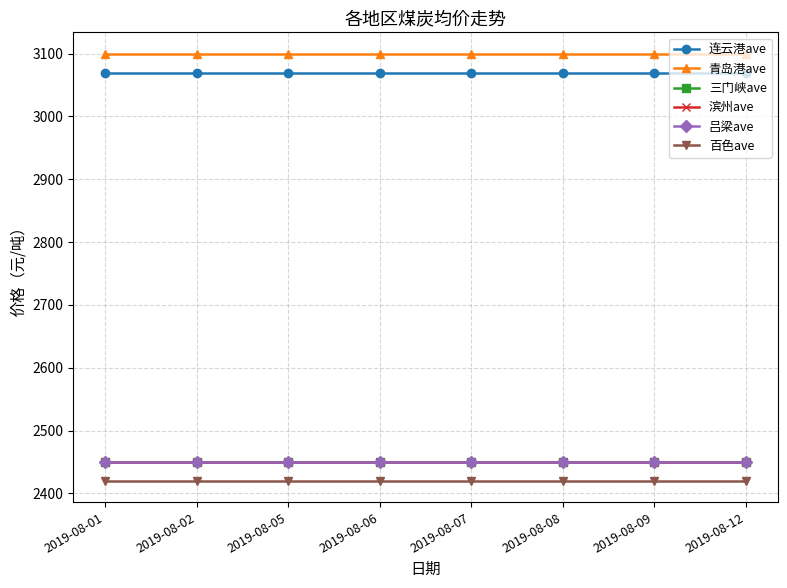

At which label is 连云港ave closest to 3070?

2019-08-01